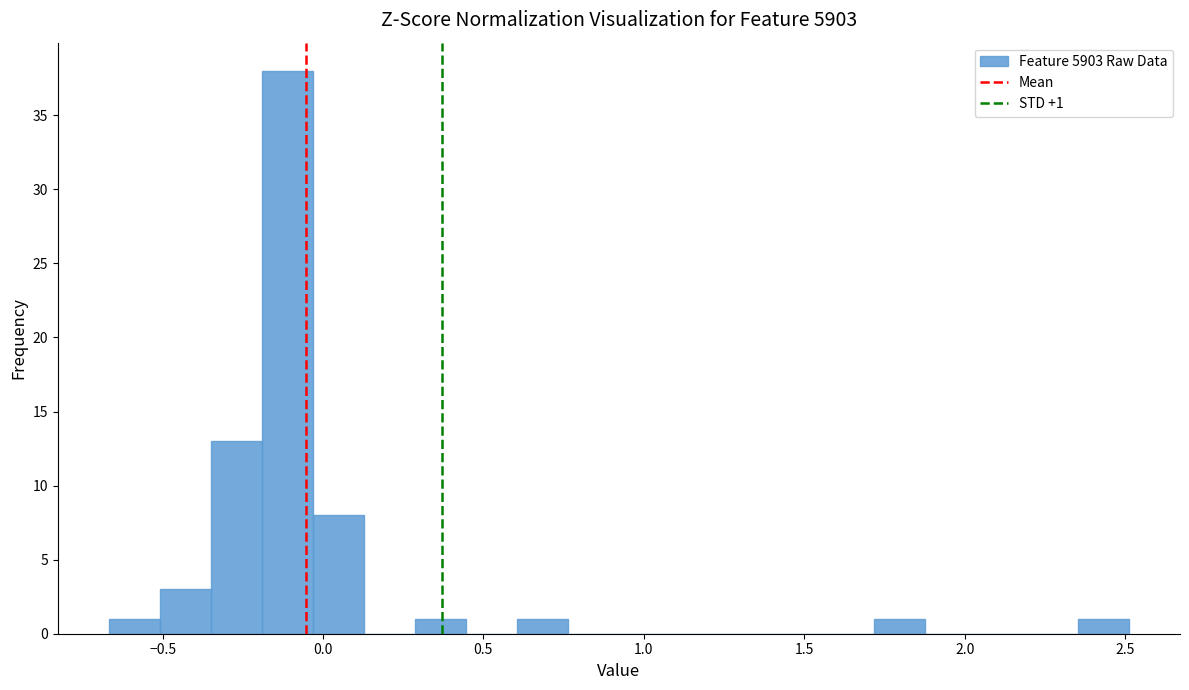

Around what value on the x-axis is the tallest bar? Give the approximate position of its centre, as read against the axis.

-0.10